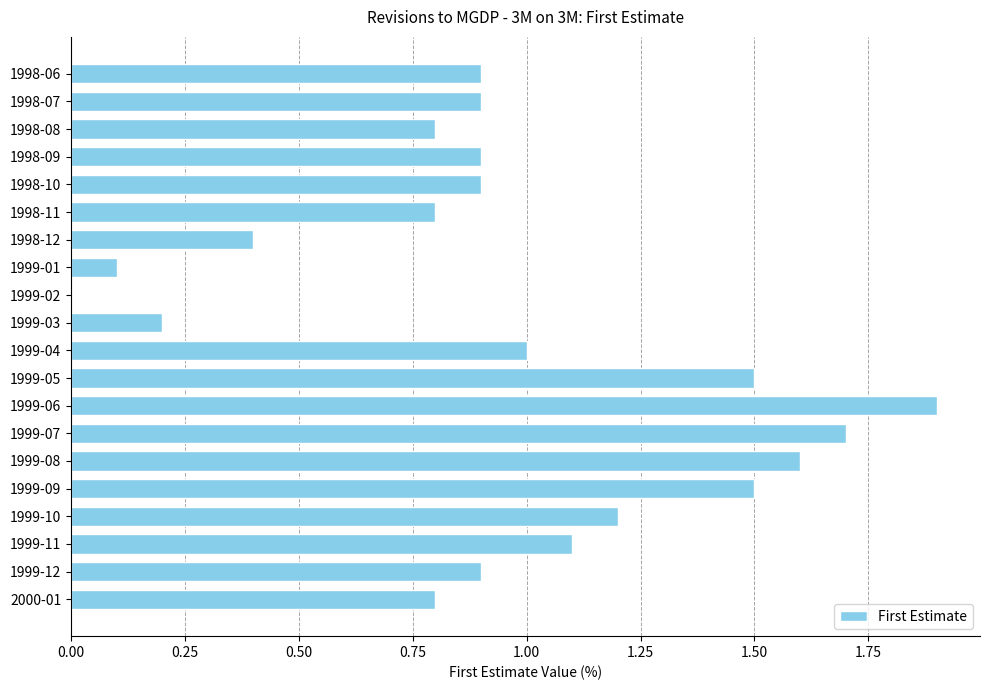

Is it true that the value at 1999-11 is 1.8?

False